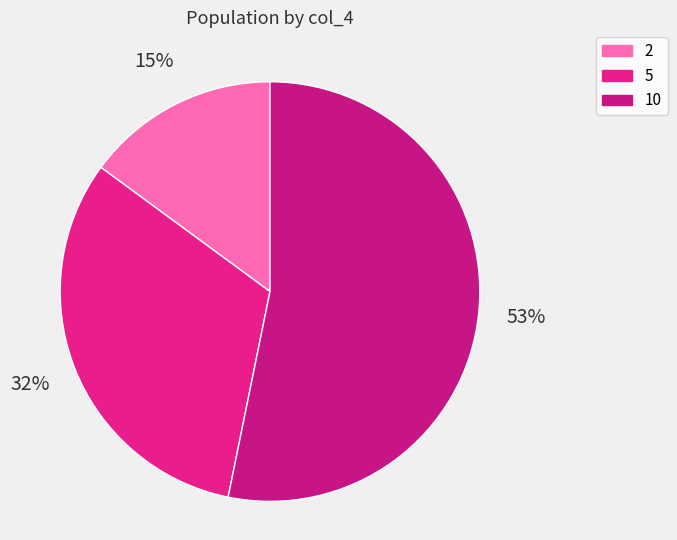

What is the majority slice?

10